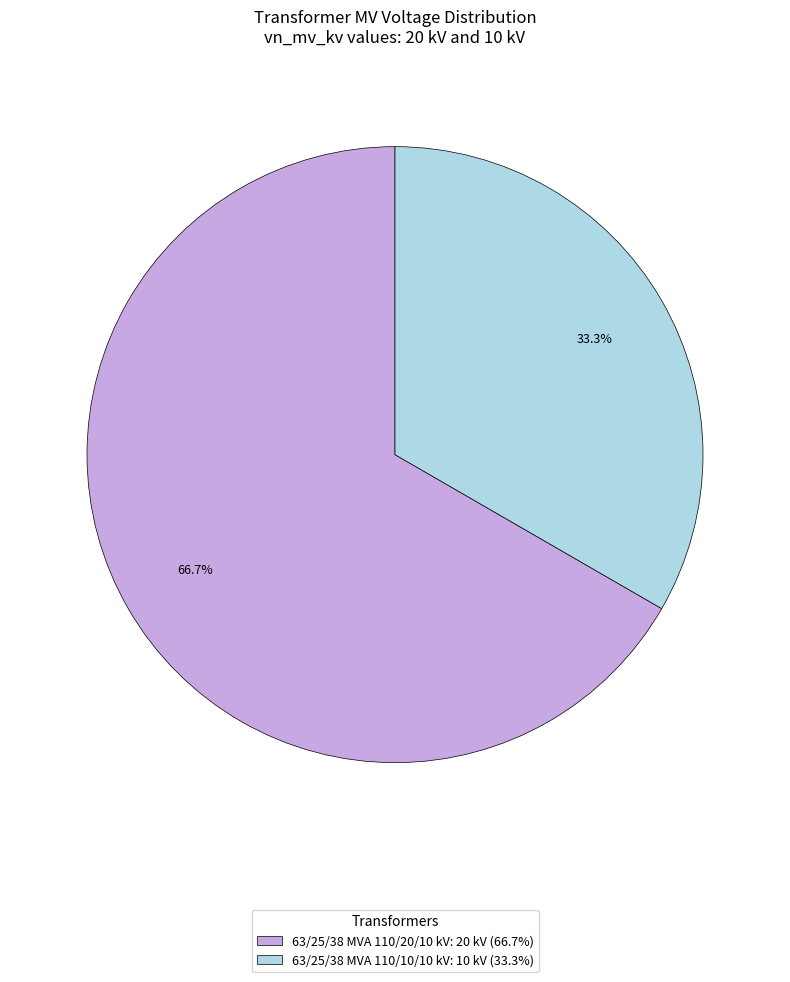

Does any single category account for the majority?

Yes